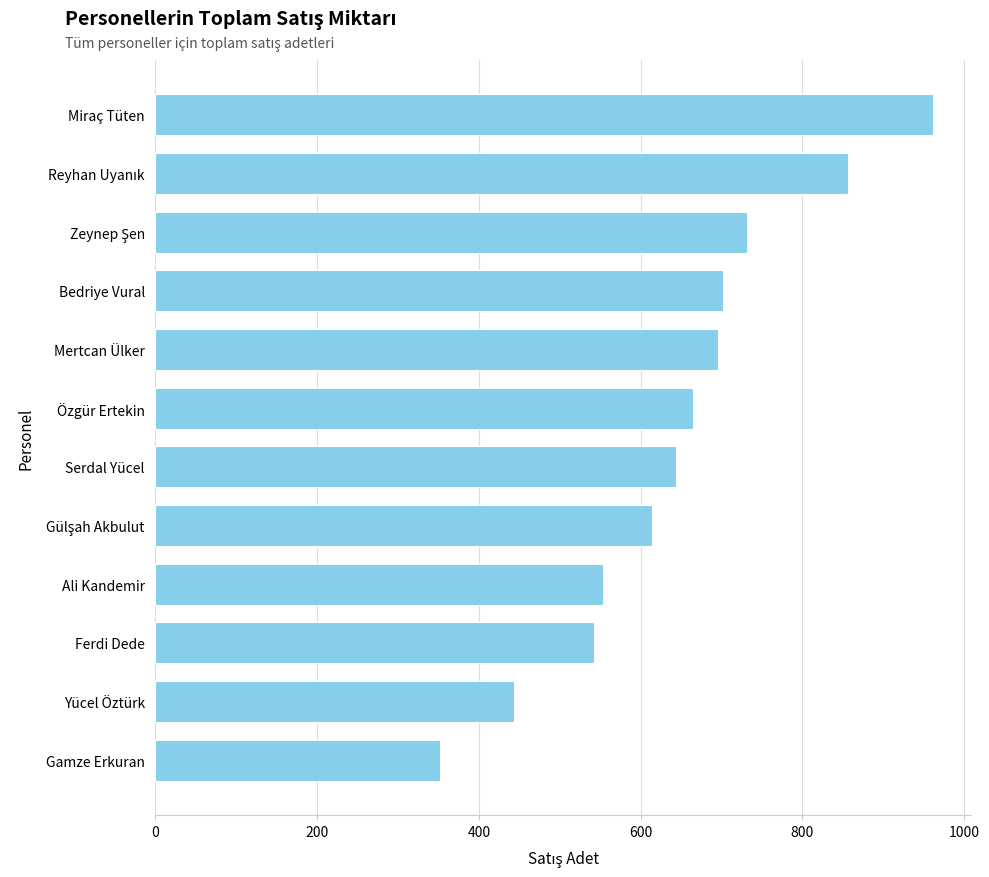

What is the ratio of the value at Miraç Tüten to the value at Yücel Öztürk?

2.2